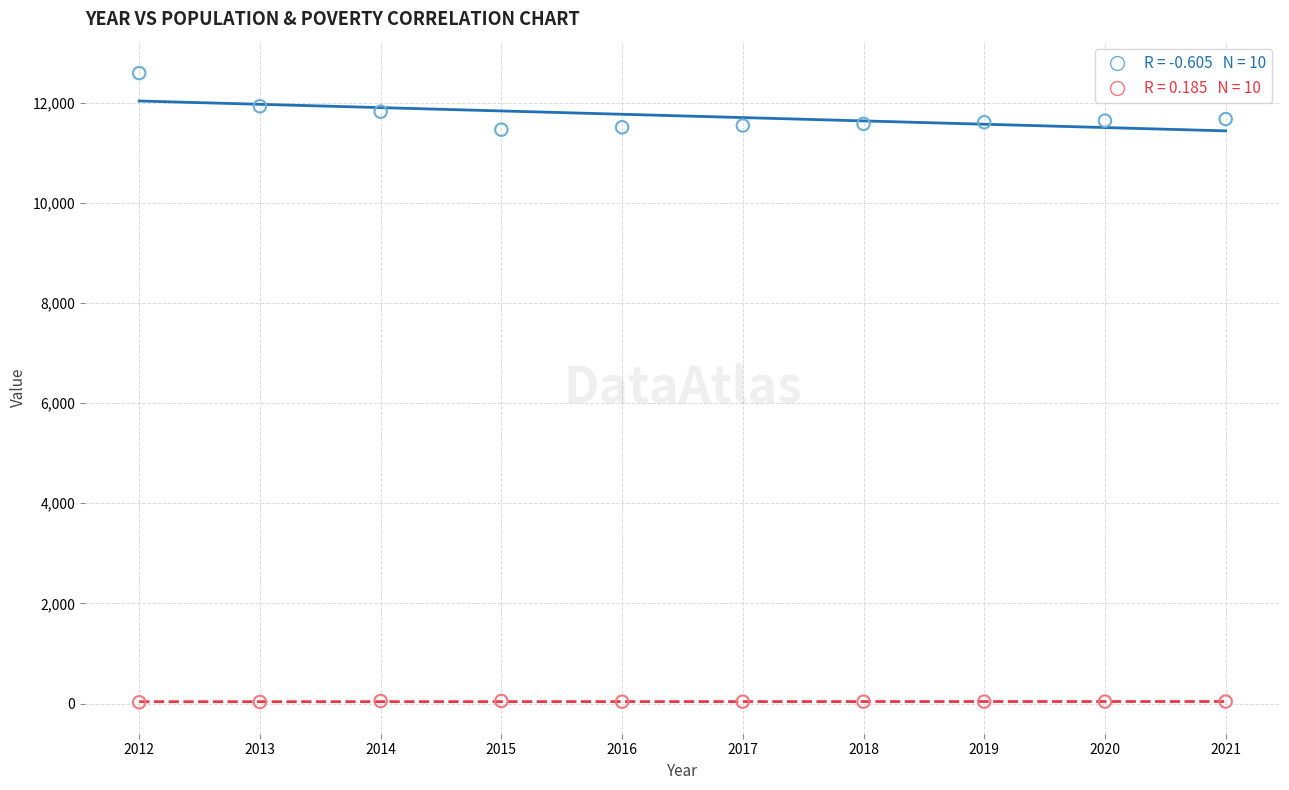

Across all data points, what is the range of Y values (max minus min)?

12563